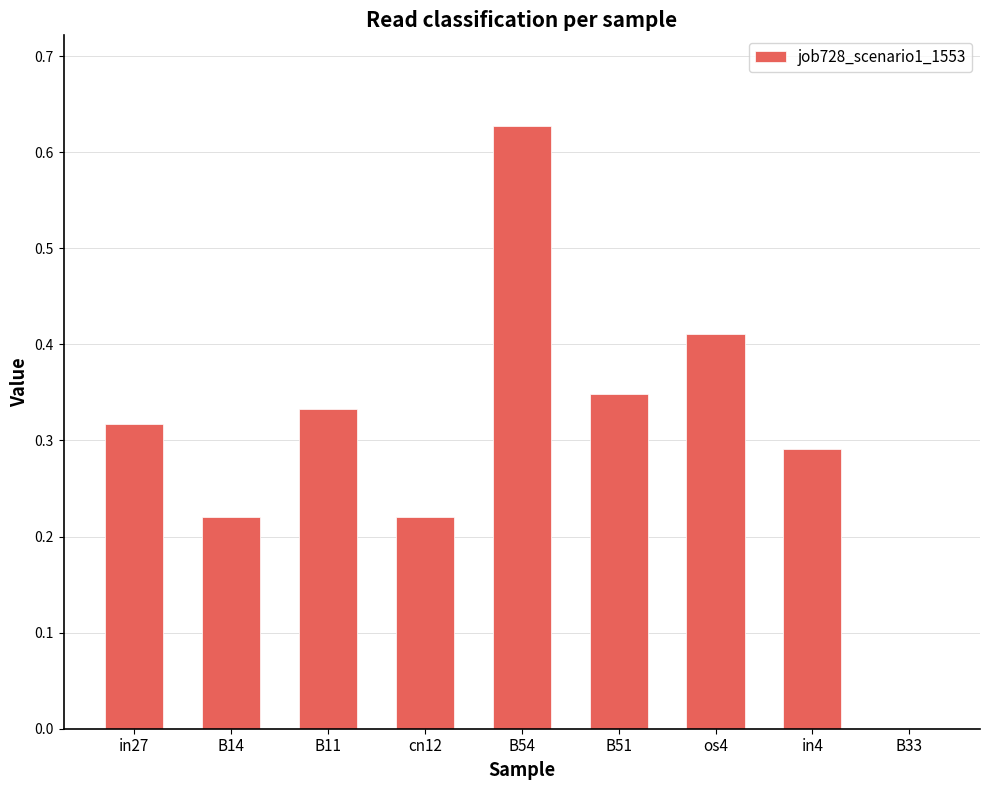

What is the sum of the values at cn12 and in4?

0.5